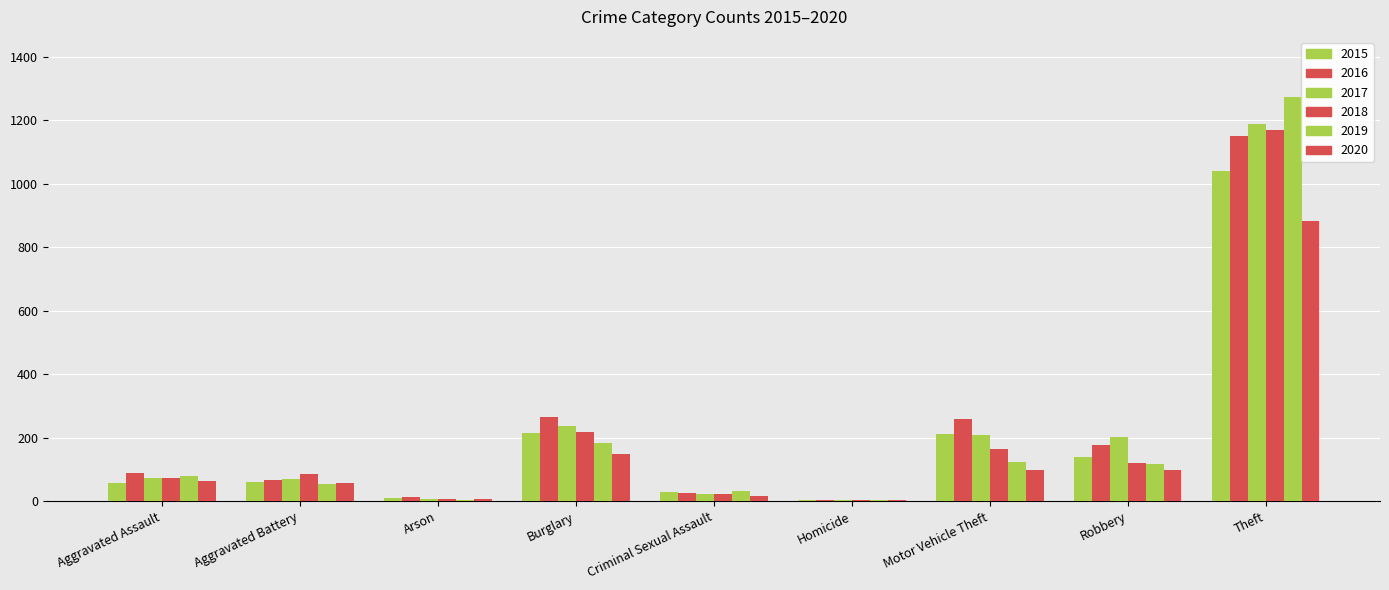

Which has a higher value, Burglary or Theft?

Theft